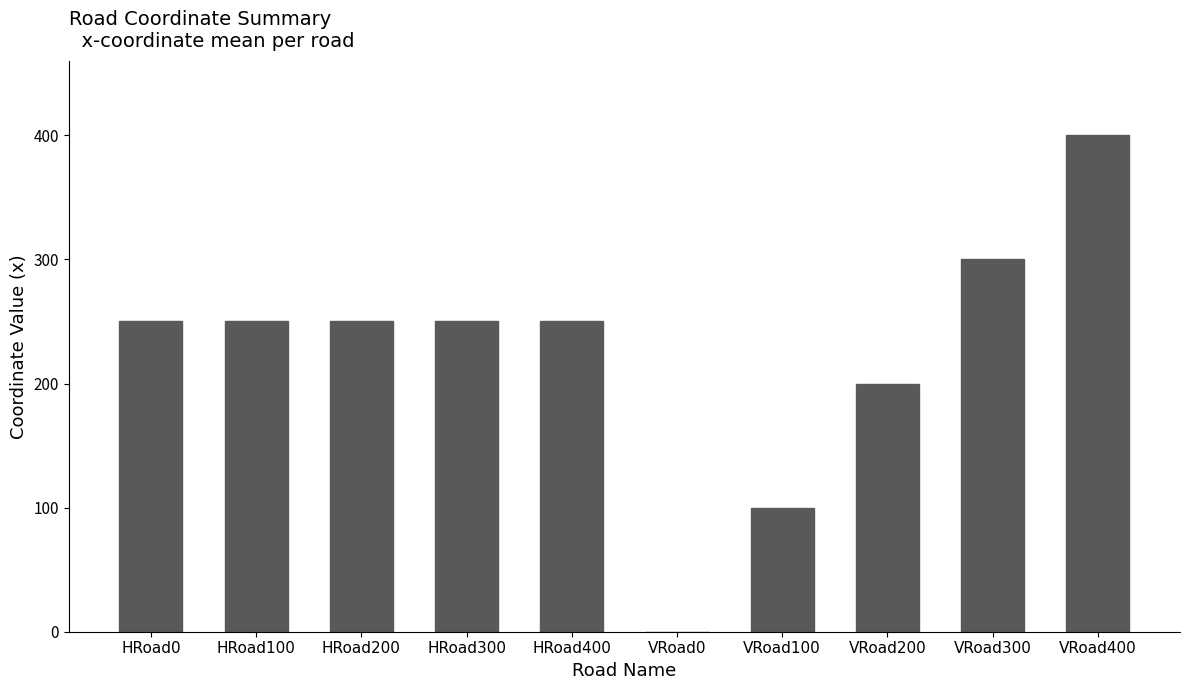

Reading left to right, extract all data points from this chart.

HRoad0=250	HRoad100=250	HRoad200=250	HRoad300=250	HRoad400=250	VRoad0=0	VRoad100=100	VRoad200=200	VRoad300=300	VRoad400=400